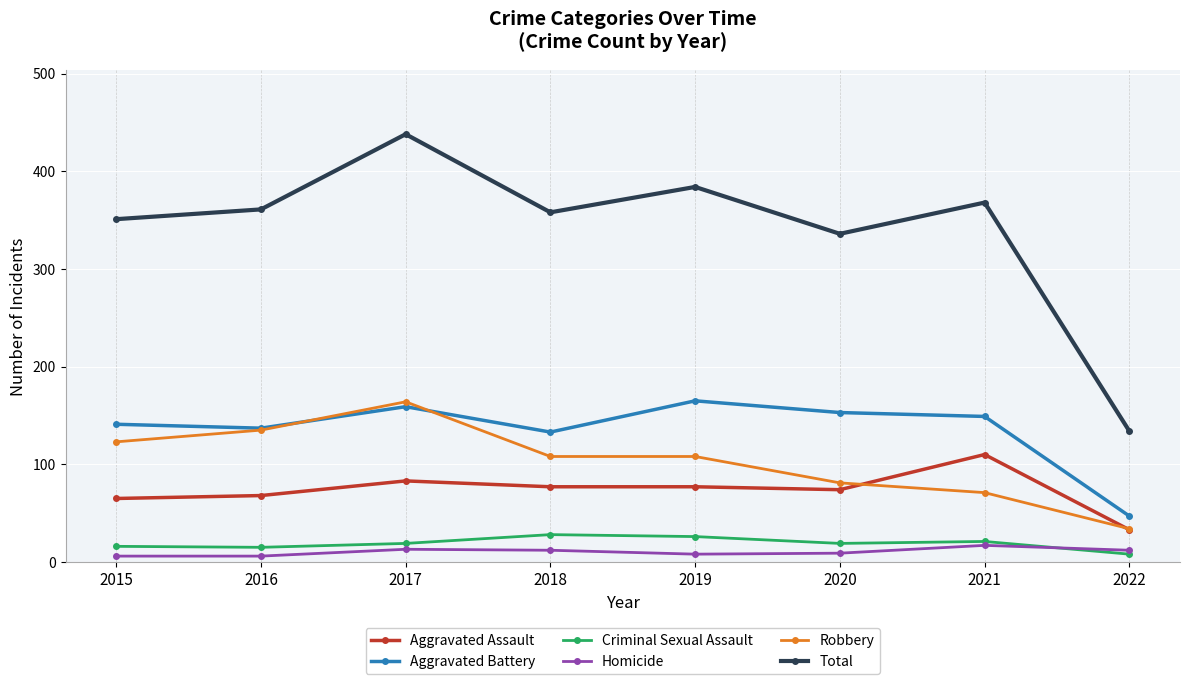

Does the chart display data point markers on the line(s)?

Yes